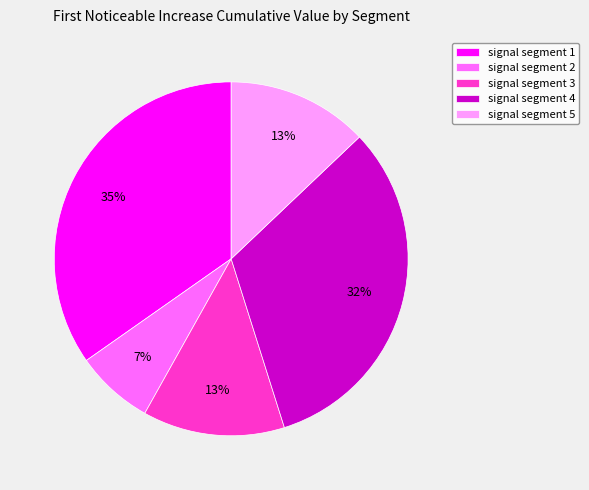

Between signal segment 3 and signal segment 2, which is larger?

signal segment 3